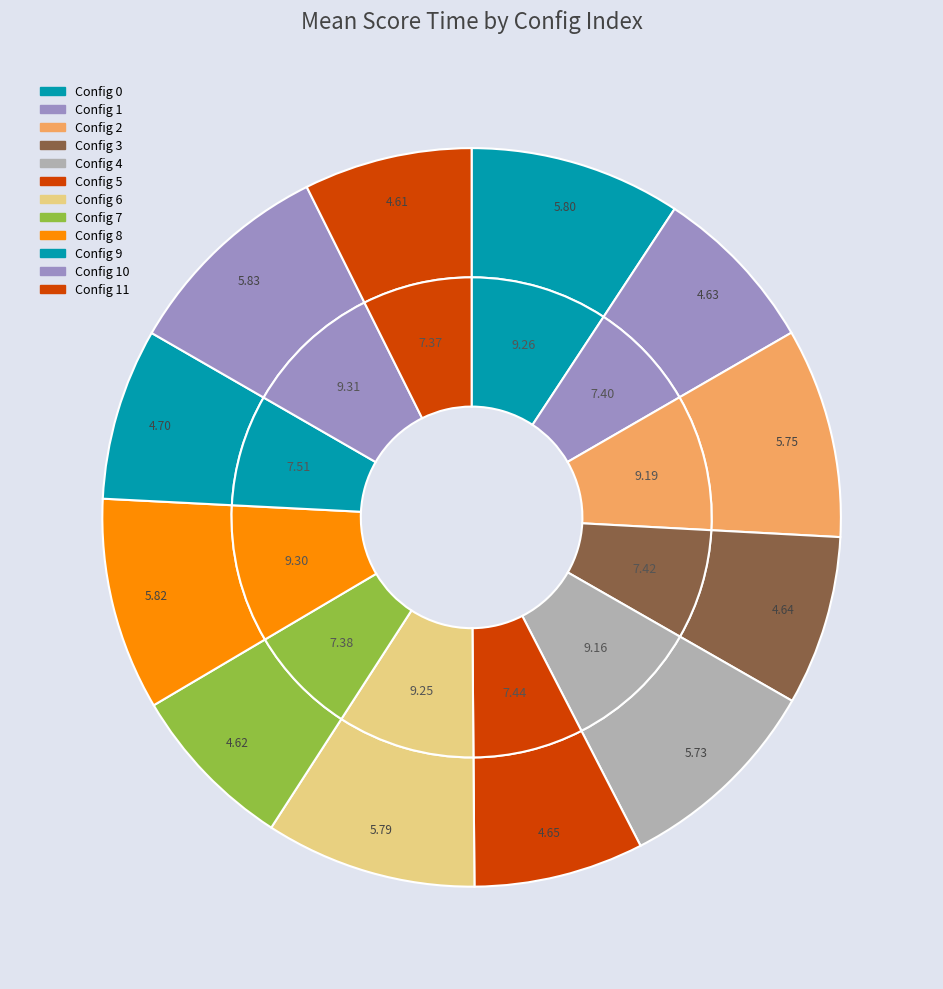

To the nearest percent, what is the difference between the 9 and 4 slice percentages?

2%